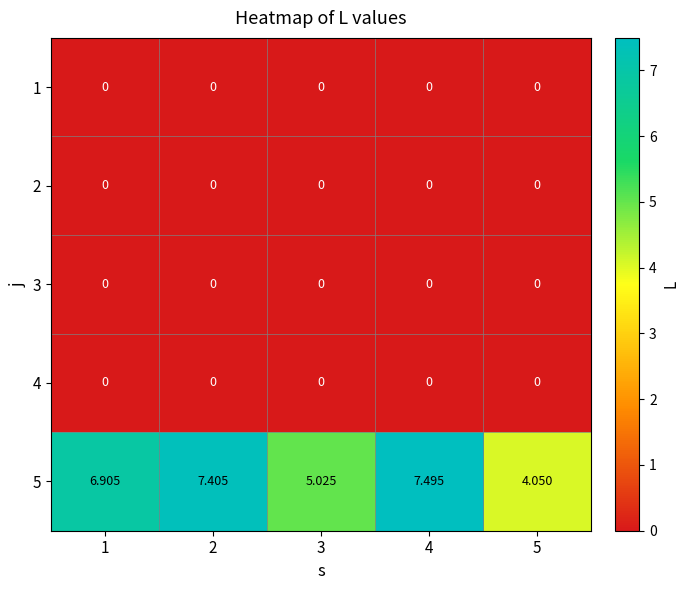

What is the maximum value shown in the chart?

7.5